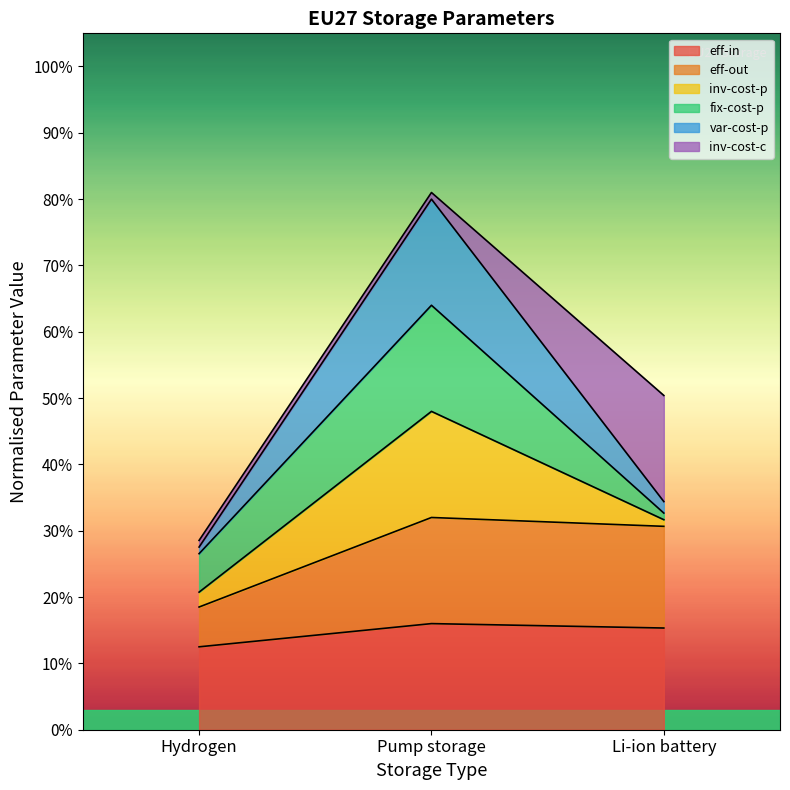

What is the label of the 2nd point from the left?

Pump storage